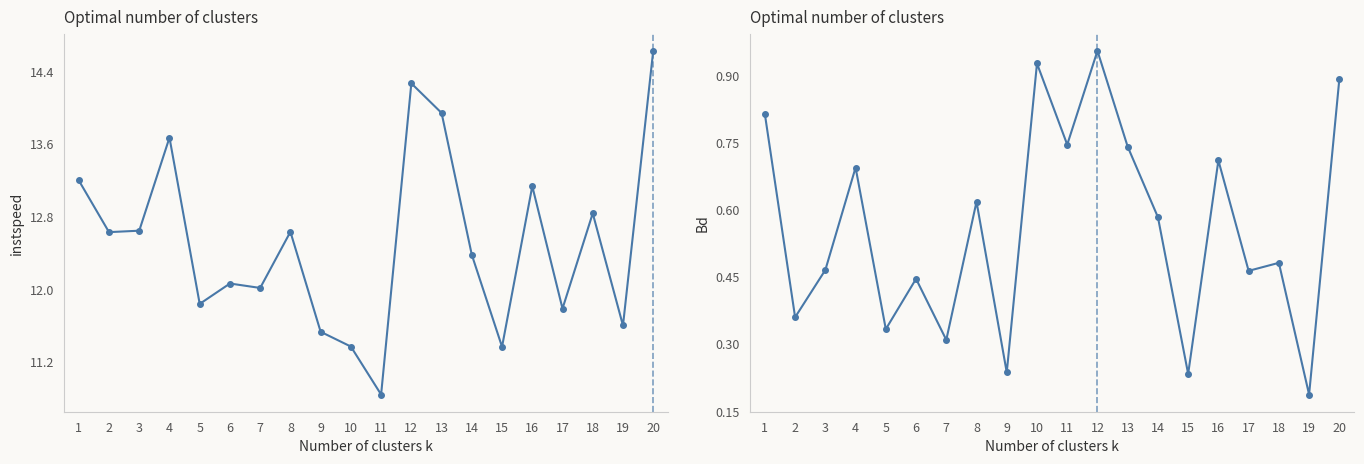

What is the spread (max minus min) of values at 8?

12.0